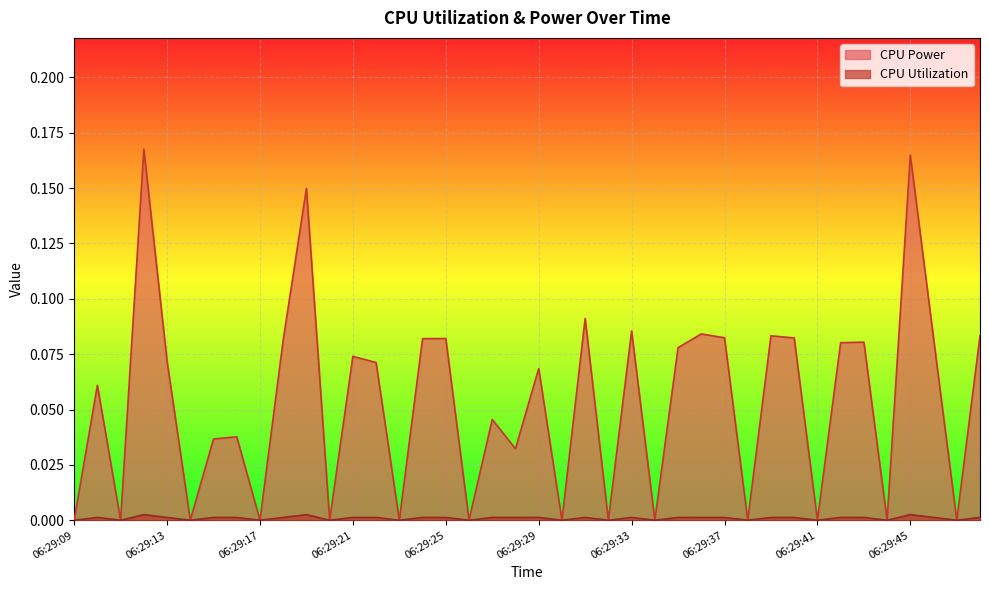

Reading left to right, what are all the values shown in this chart?

CPU Power: 0.0	0.1	0.0	0.2	0.1	0.0	0.0	0.0	0.0	0.1	0.1	0.0	0.1	0.1	0.0	0.1	0.1	0.0	0.0	0.0	0.1	0.0	0.1	0.0	0.1	0.0	0.1	0.1	0.1	0.0	0.1	0.1	0.0	0.1	0.1	0.0	0.2	0.1	0.0	0.1
CPU Utilization: 0.0	0.0	0.0	0.0	0.0	0.0	0.0	0.0	0.0	0.0	0.0	0.0	0.0	0.0	0.0	0.0	0.0	0.0	0.0	0.0	0.0	0.0	0.0	0.0	0.0	0.0	0.0	0.0	0.0	0.0	0.0	0.0	0.0	0.0	0.0	0.0	0.0	0.0	0.0	0.0